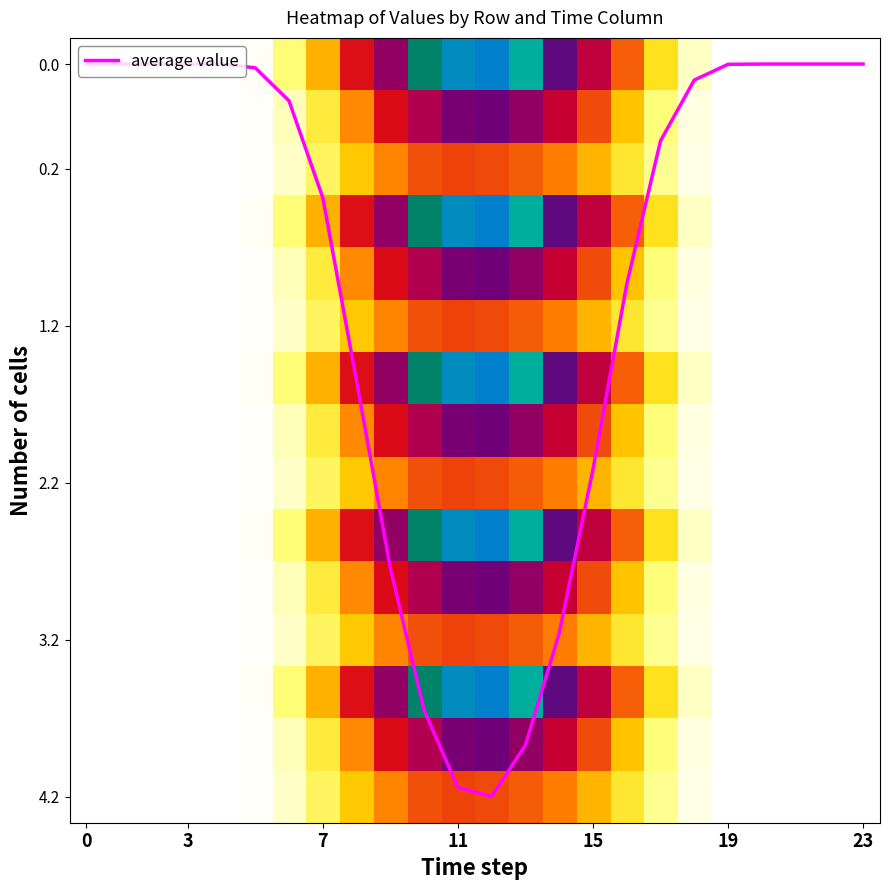

At how many categories does at least one series exceed 15?

7